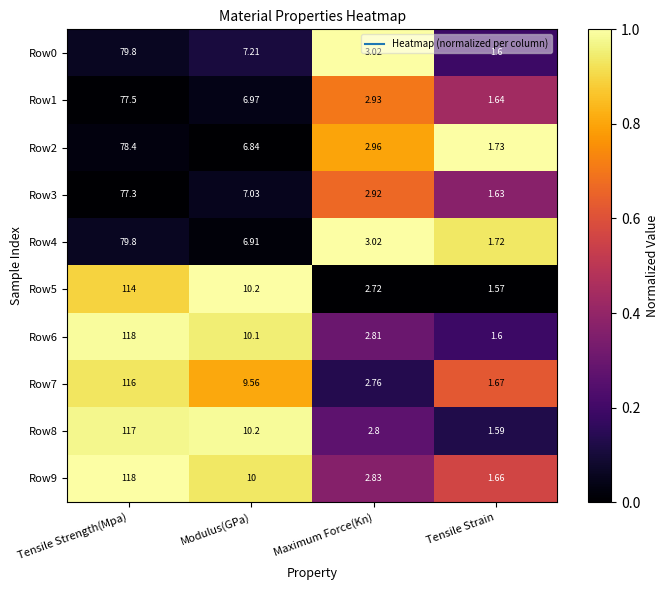

Is the value of Row0 at Tensile Strain greater than the value of Row4 at Modulus(GPa)?

No